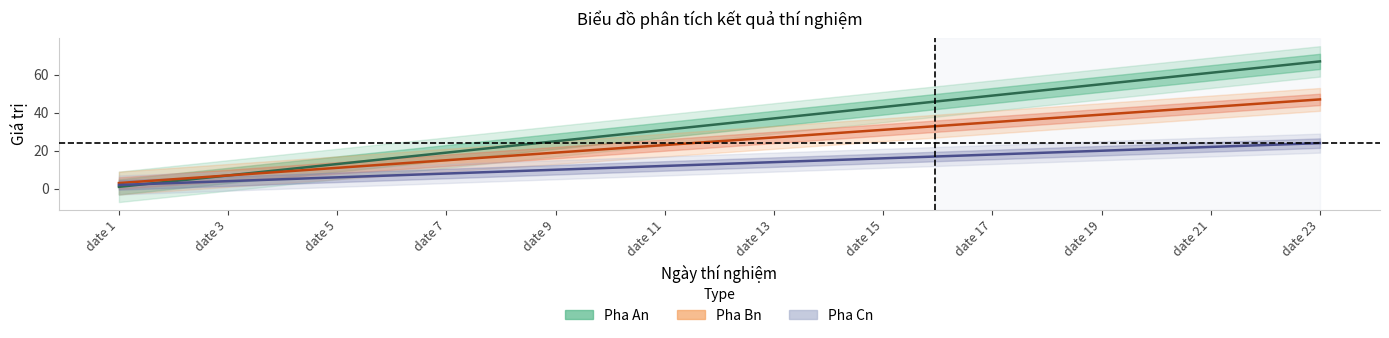

At how many categories does at least one series exceed 46?

7